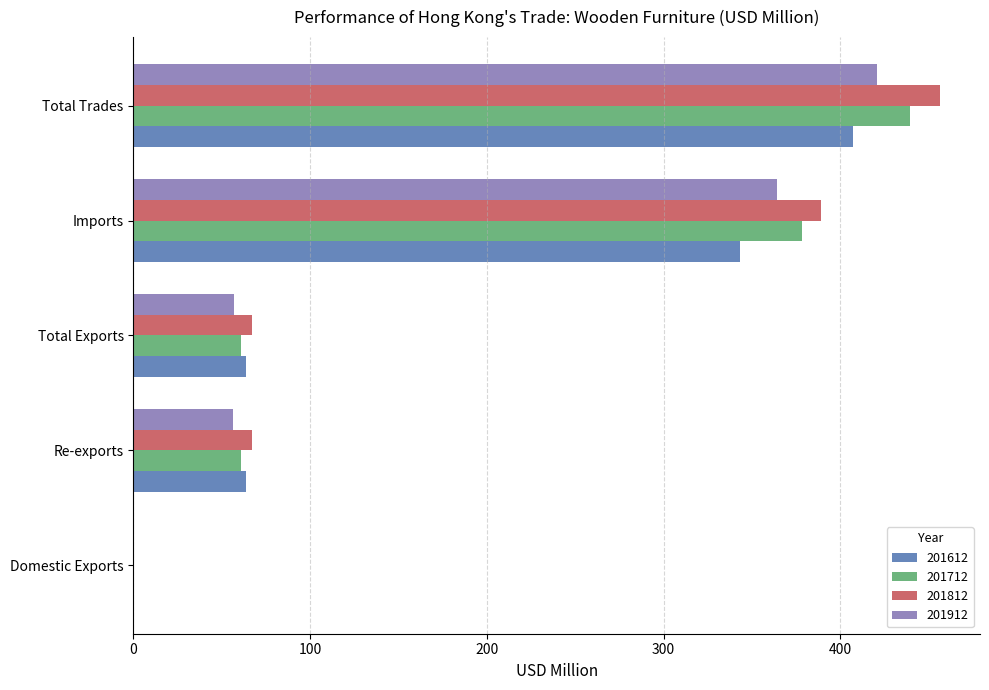

What is the approximate value of 201912 at Imports?

364.1